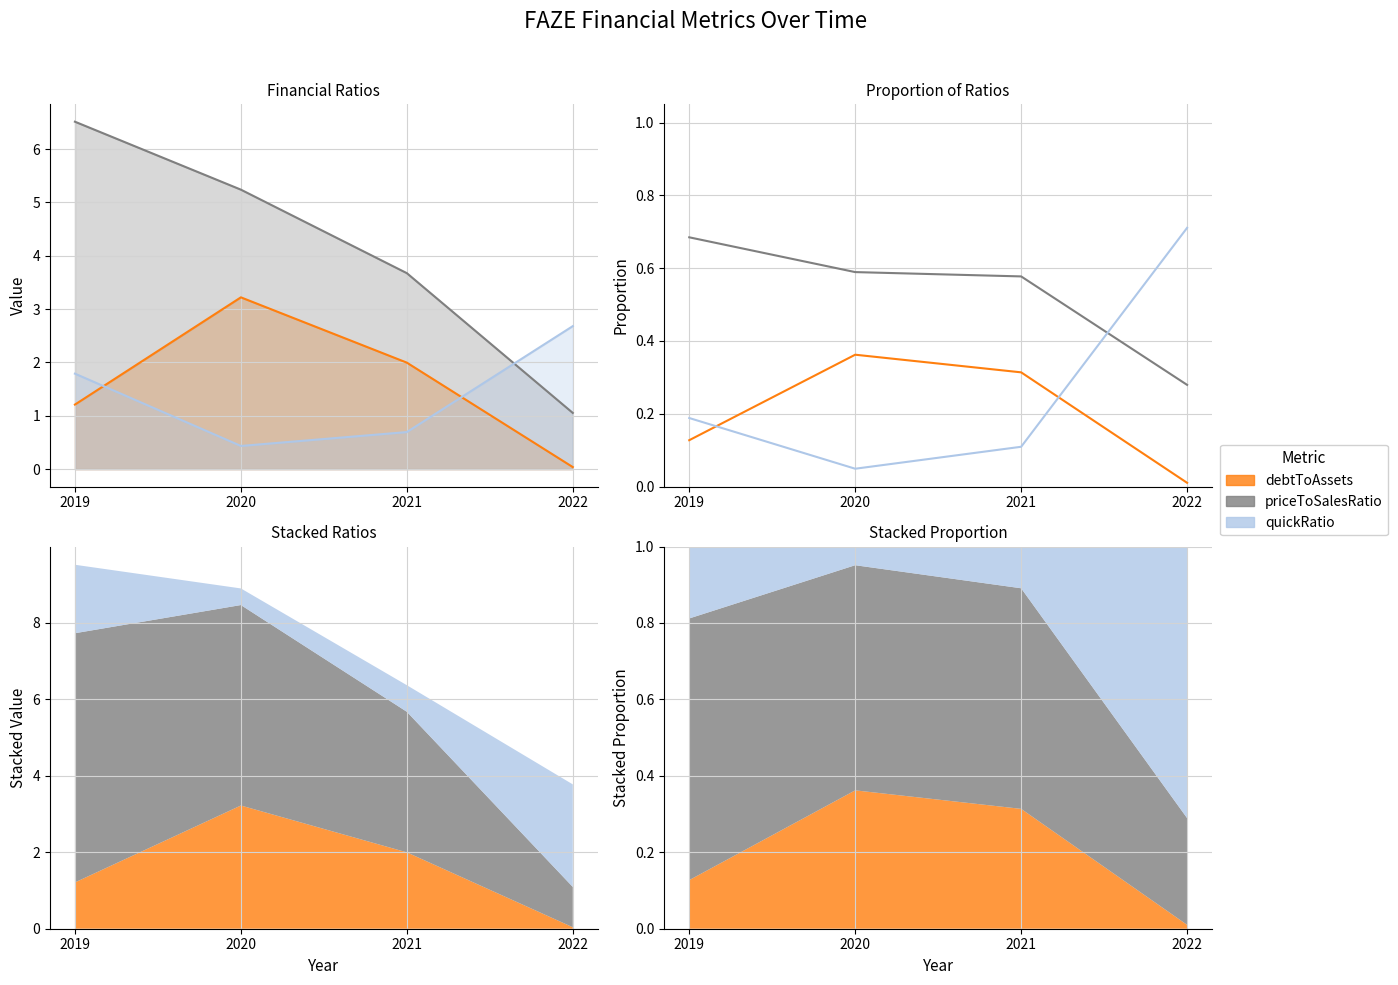

Reading left to right, extract all data points from this chart.

debtToAssets: 2019=0.1	2020=0.4	2021=0.3	2022=0.0
priceToSalesRatio: 2019=0.7	2020=0.6	2021=0.6	2022=0.3
quickRatio: 2019=0.2	2020=0.0	2021=0.1	2022=0.7